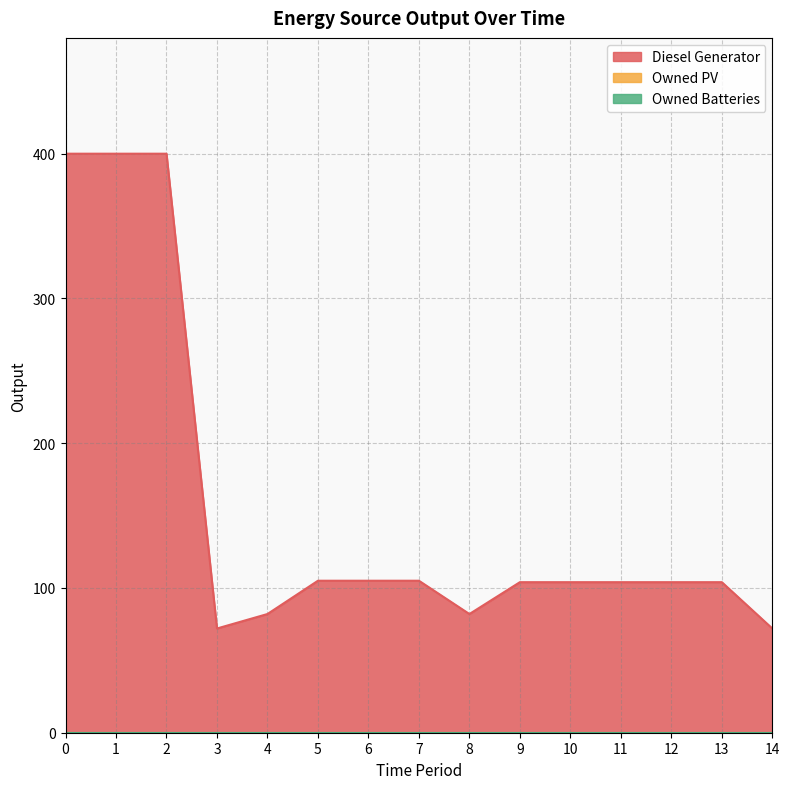

Reading right to left, extract all data points from this chart.

Diesel Generator: 72	104	104	104	104	104	82	105	105	105	82	72	400	400	400
Owned PV: 0	0	0	0	0	0	0	0	0	0	0	0	0	0	0
Owned Batteries: 0	0	0	0	0	0	0	0	0	0	0	0	0	0	0